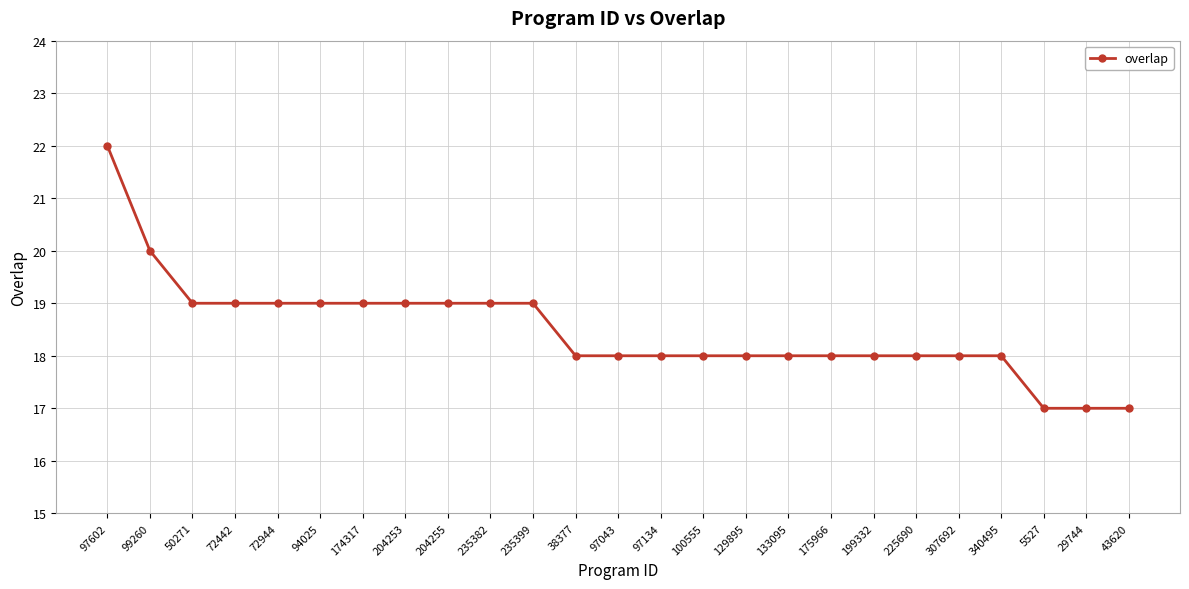

What is the maximum value shown in the chart?

22